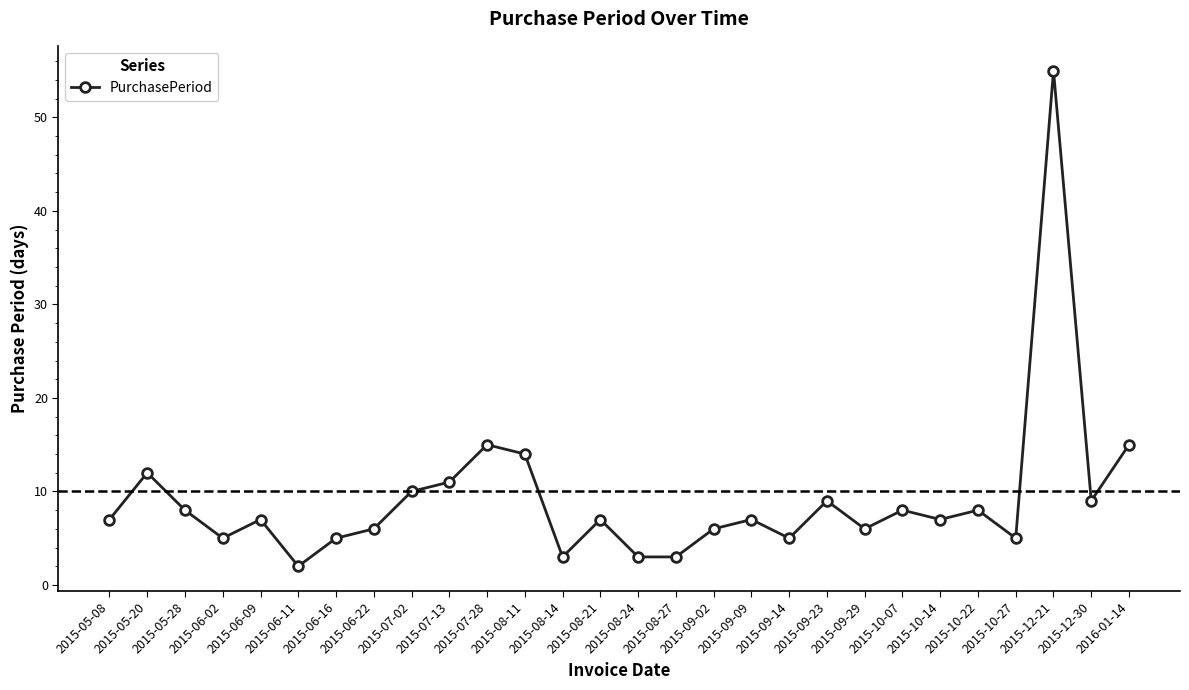

What is the label of the 14th point from the left?

2015-08-21